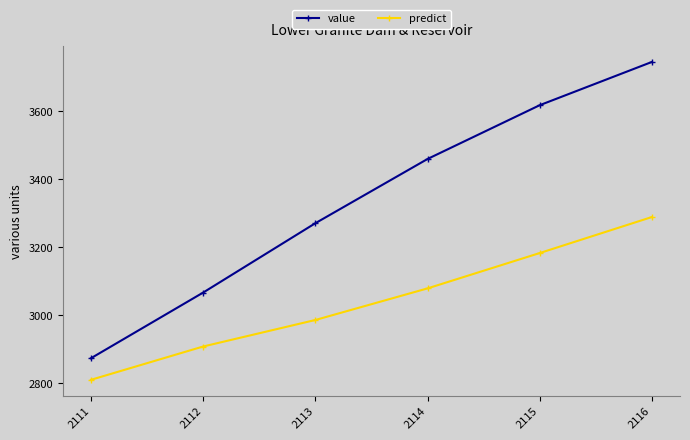

What is the sum of the value values at 2111 and 2112?

5940.2